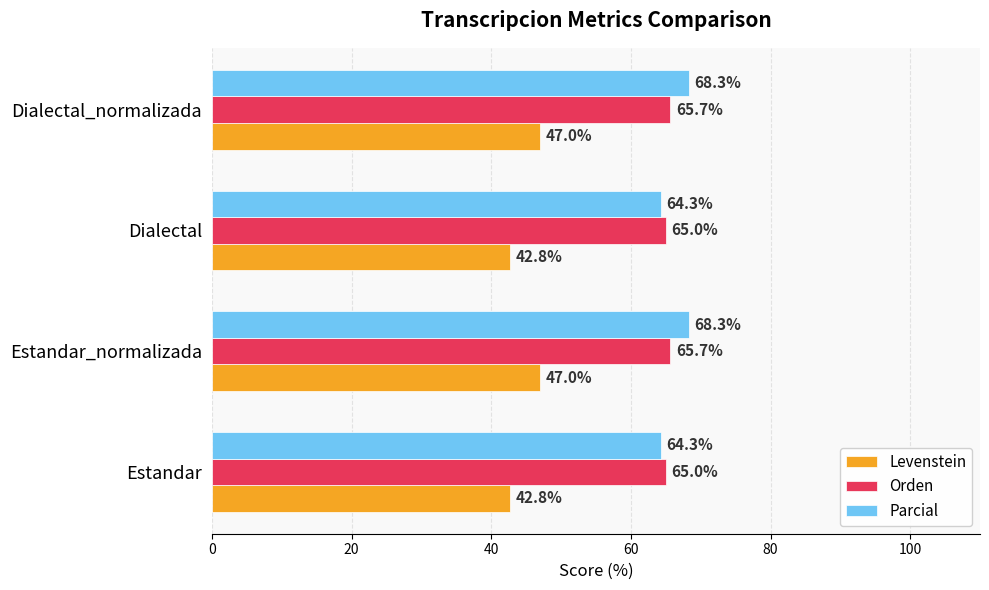

What is the sum of the Orden values at Estandar_normalizada and Dialectal?

130.7